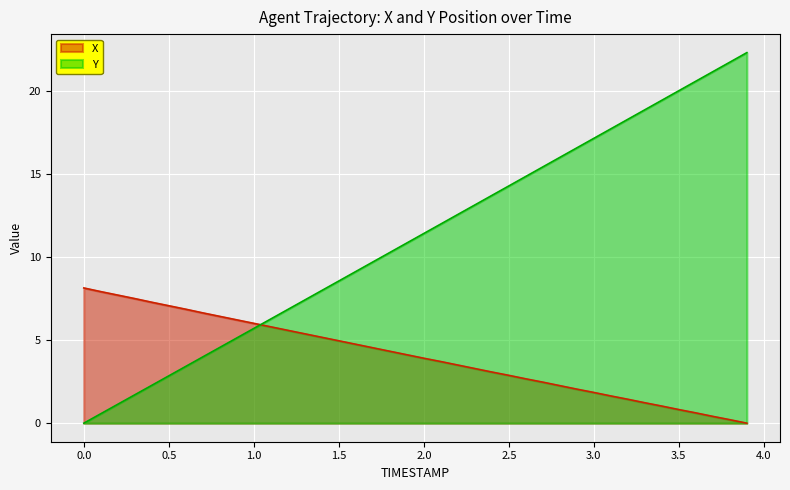

Which series has the widest spread of values?

Y